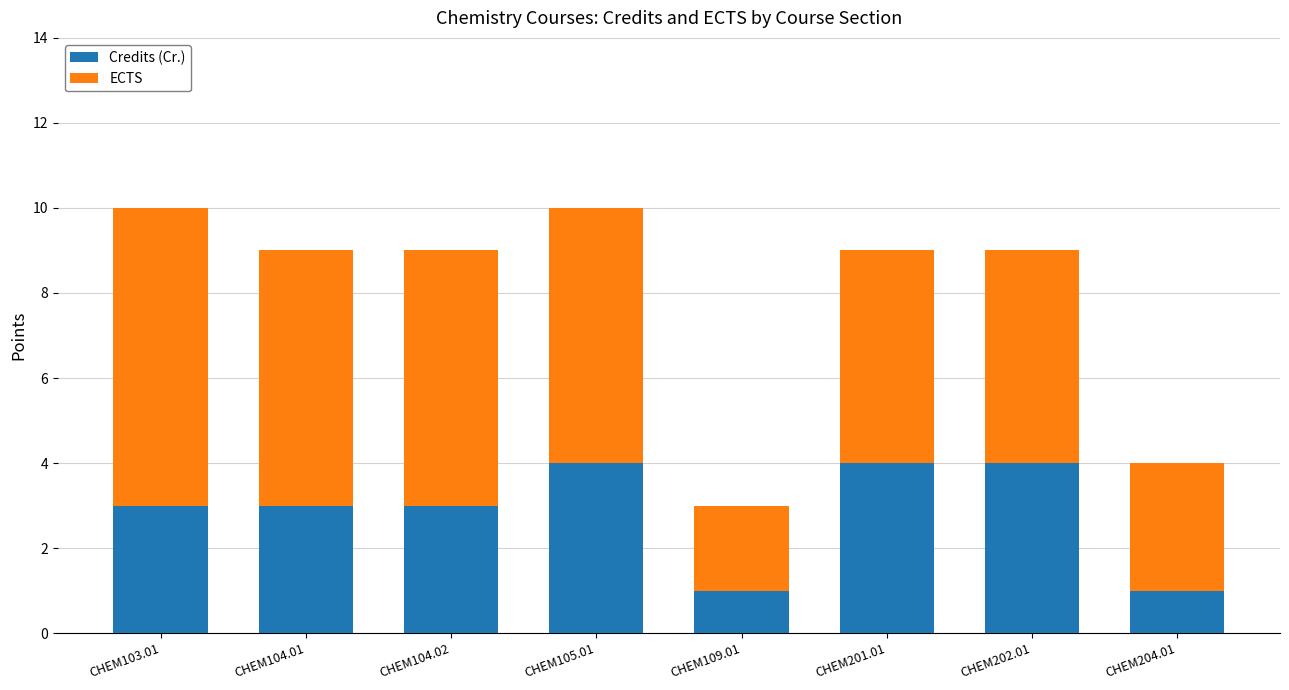

The value of Credits (Cr.) at CHEM201.01 is 4. True or false?

True